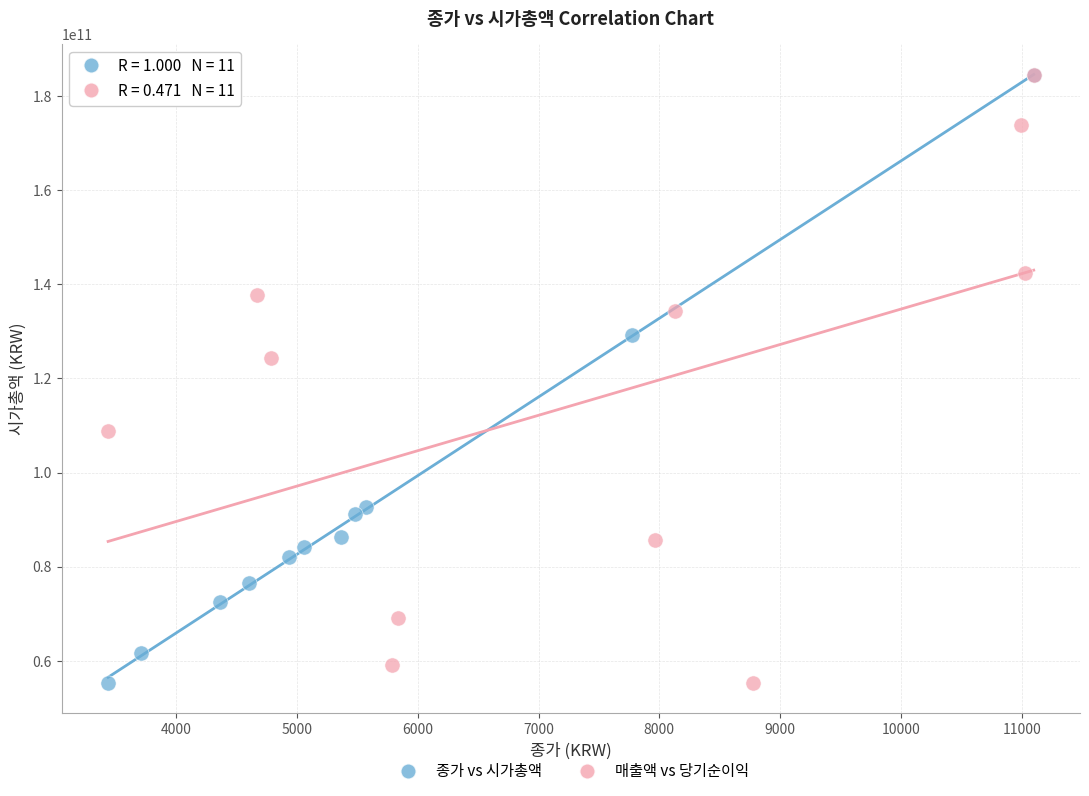

What are all the series names shown in the legend?

종가 vs 시가총액, 매출액 vs 당기순이익